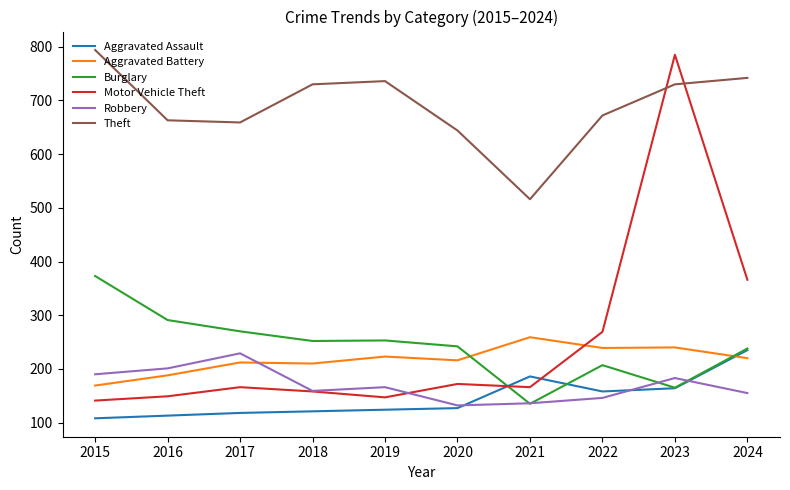

How many lines are shown in the chart?

6